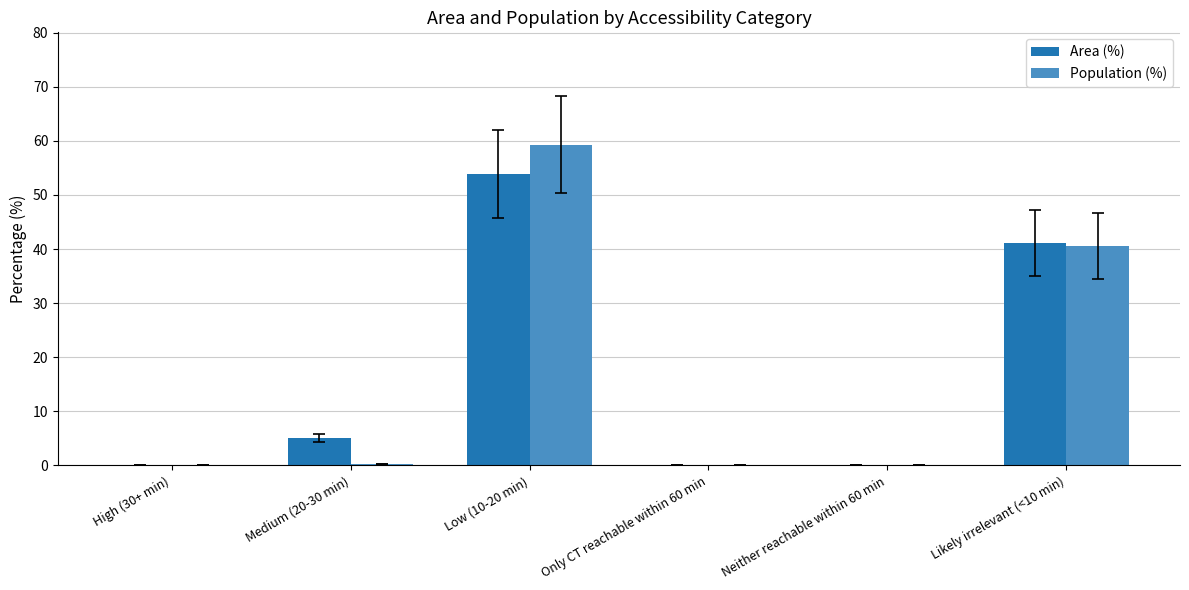

Which series has the largest range (max minus min)?

Population (%)